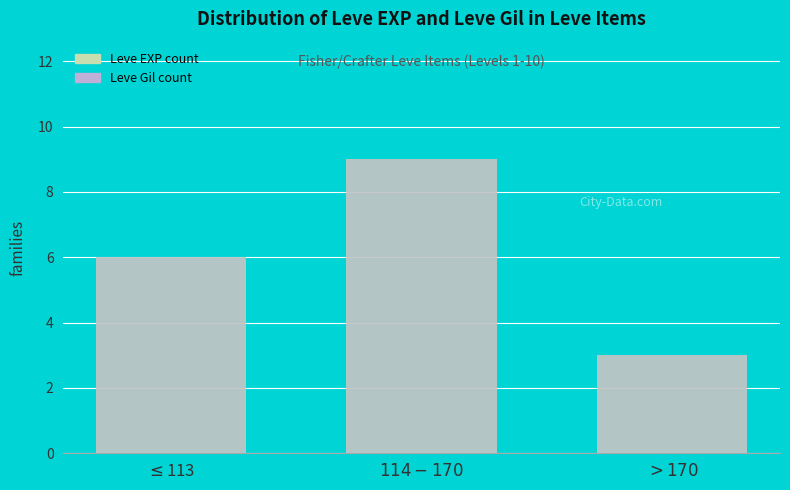

What position from the left is $>170$?

3